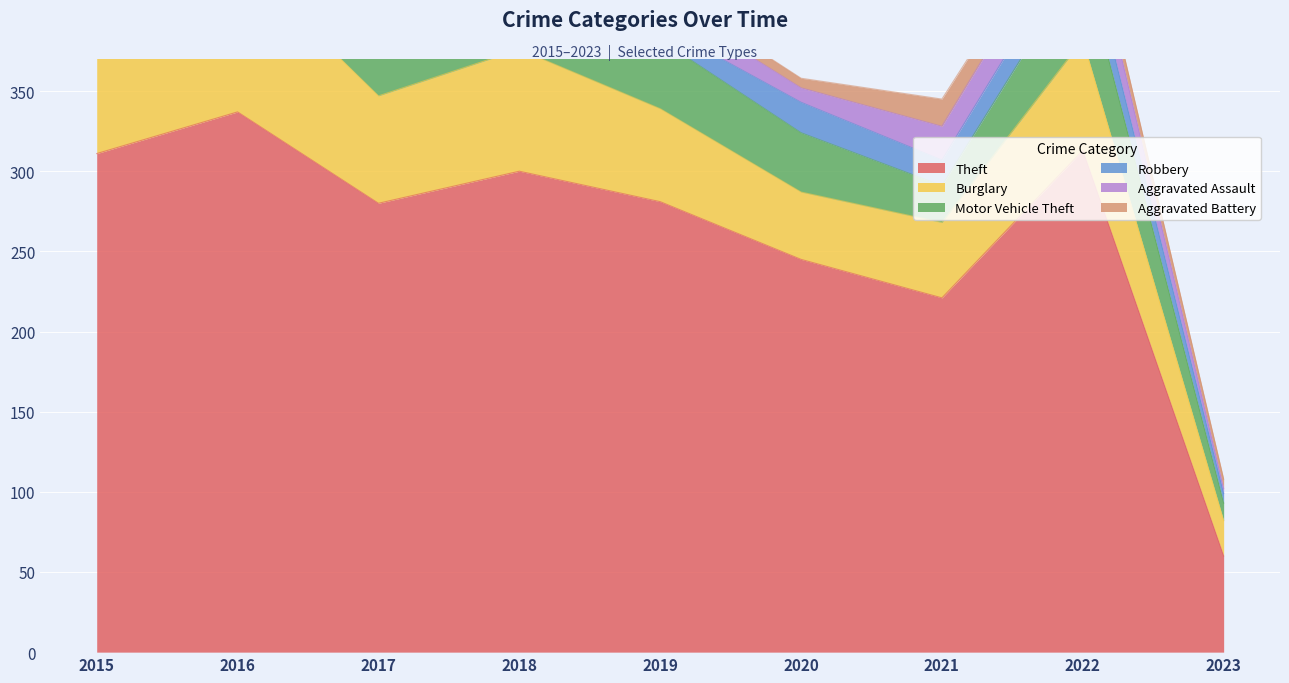

How many interior local peaks does the Theft series have?

3